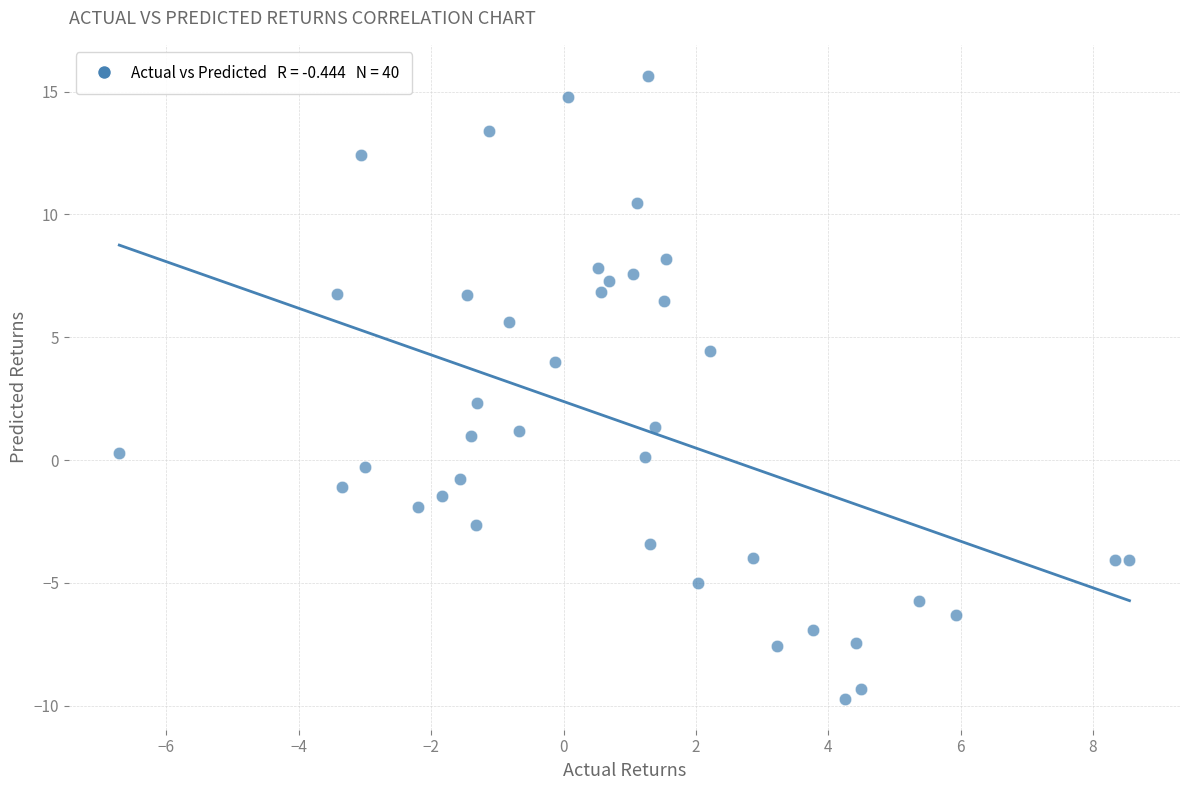

What is the range of Y values (max minus min)?

25.3